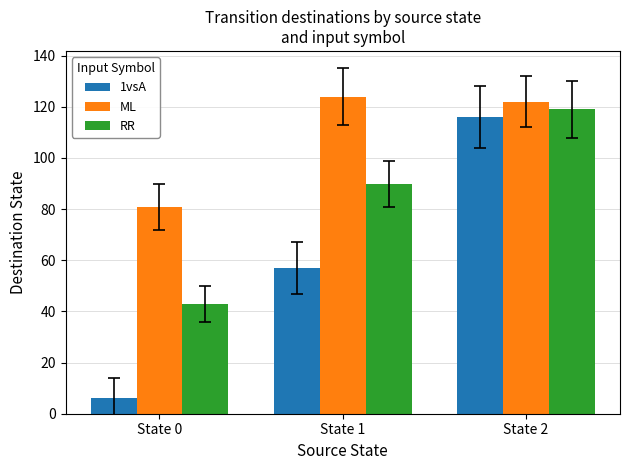

Rank the series by their maximum value, from highest to lowest.

ML, RR, 1vsA